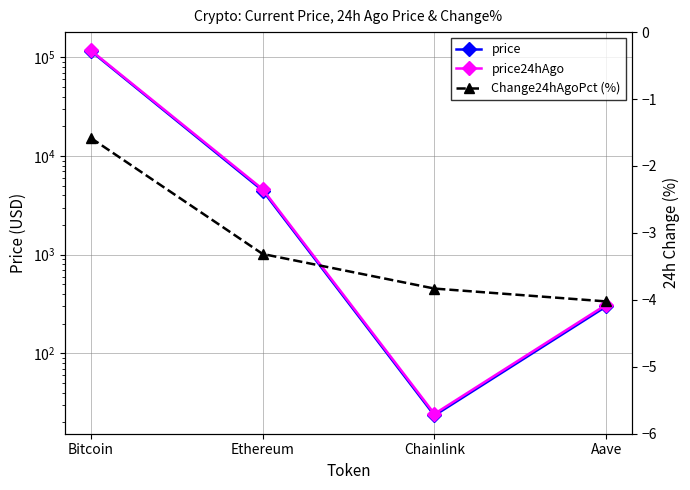

What is the difference between the second highest and minimum values in the price24hAgo series?

4589.7